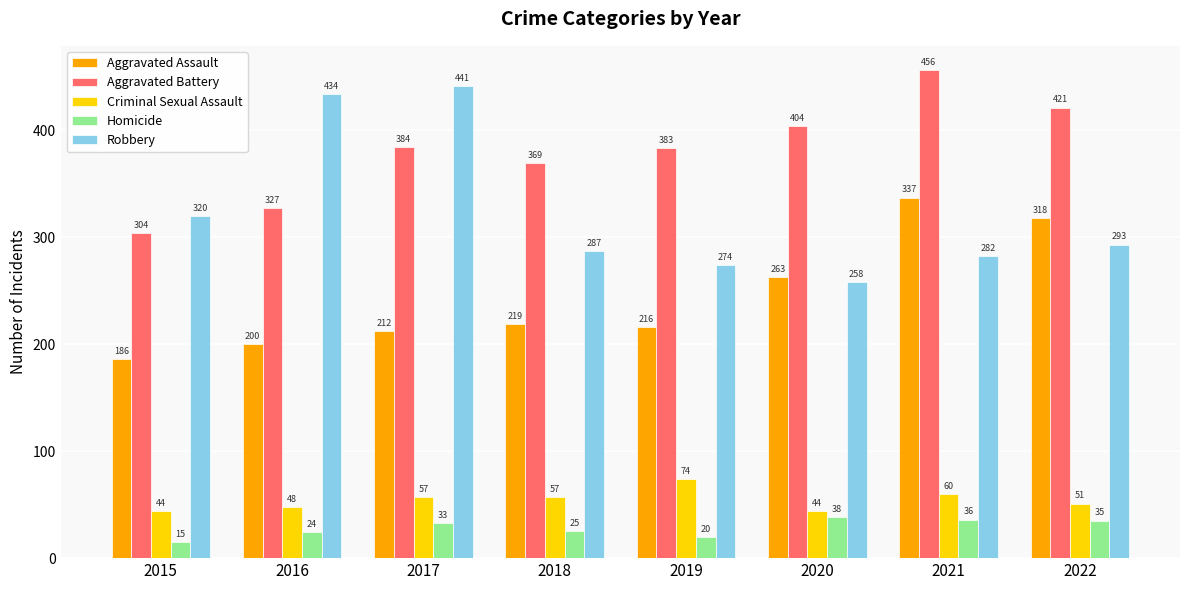

Is the value of Robbery at 2015 greater than the value of Aggravated Assault at 2019?

Yes